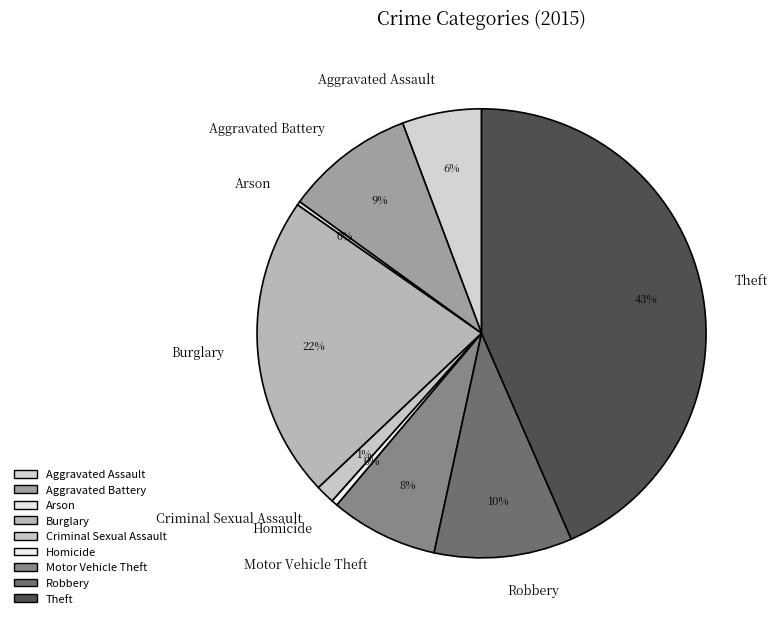

Which category has the biggest portion of the pie?

Theft